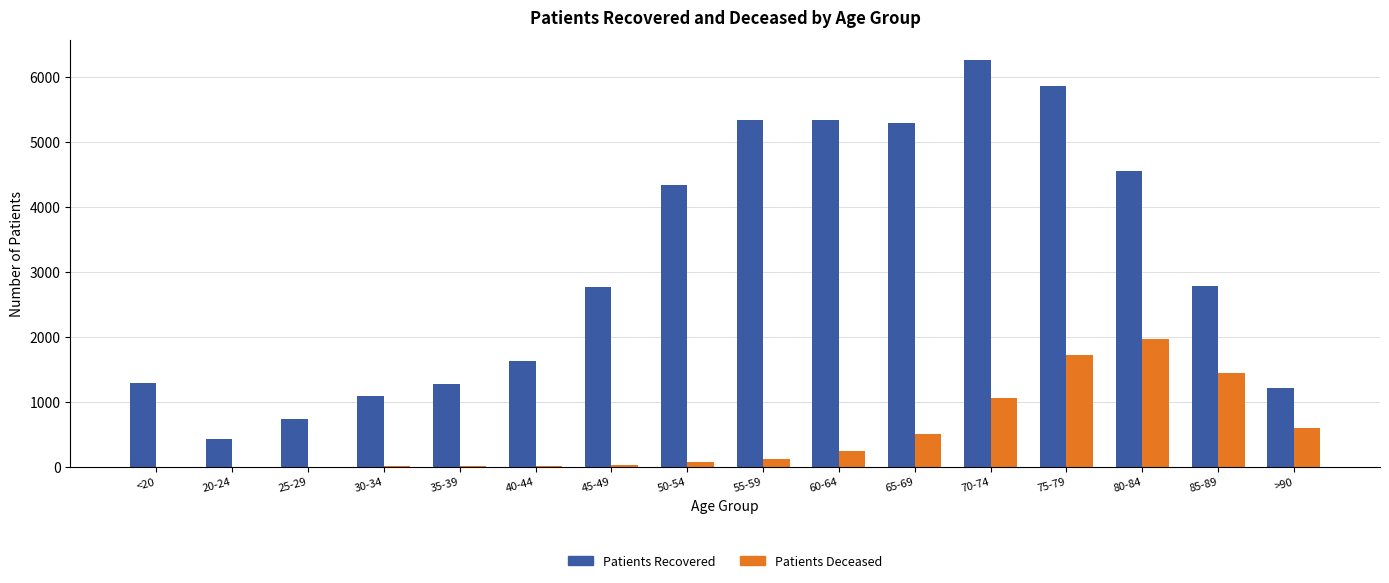

At which category is the sum across all series the highest?

75-79